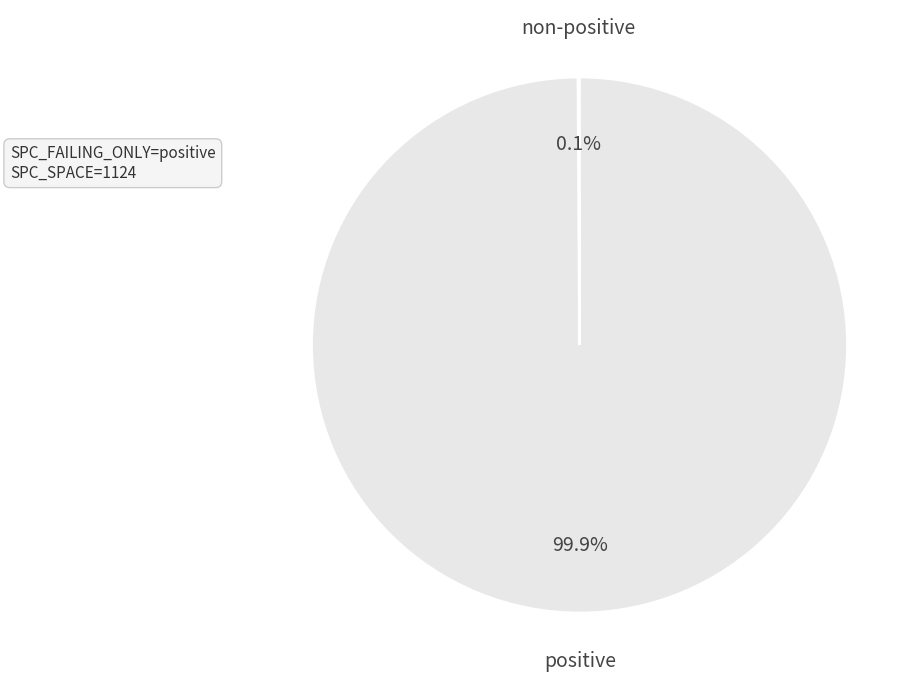

Is there a majority slice in this chart?

Yes